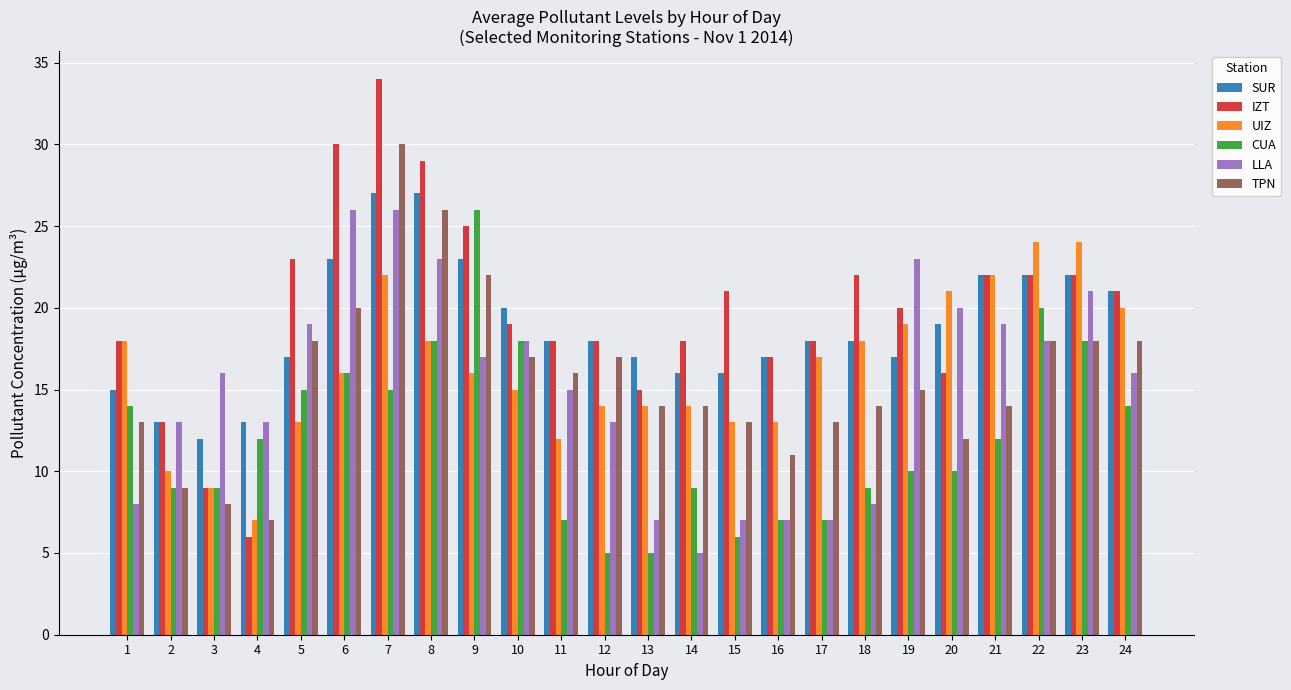

What are all the series names shown in the legend?

SUR, IZT, UIZ, CUA, LLA, TPN